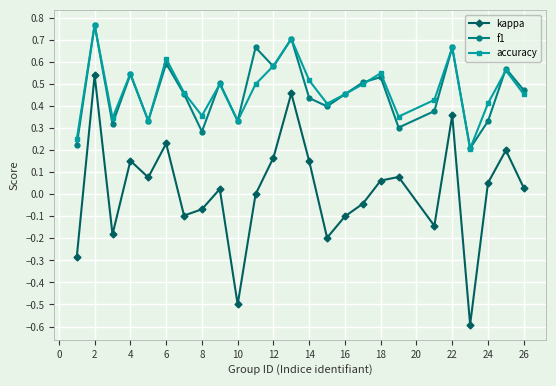

What are all the series names shown in the legend?

kappa, f1, accuracy